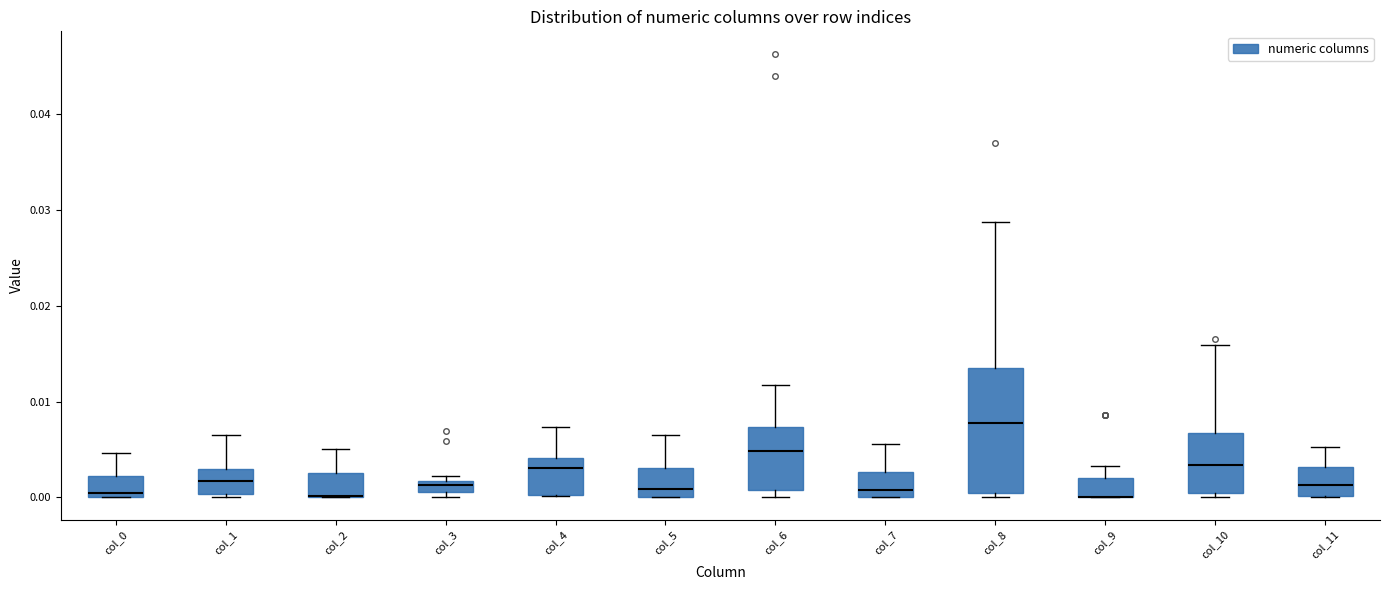

Where is the upper edge of the box for col_9 on the y-axis? The values are not printed on the chart, so give them approximately, as read against the axis.

0.002